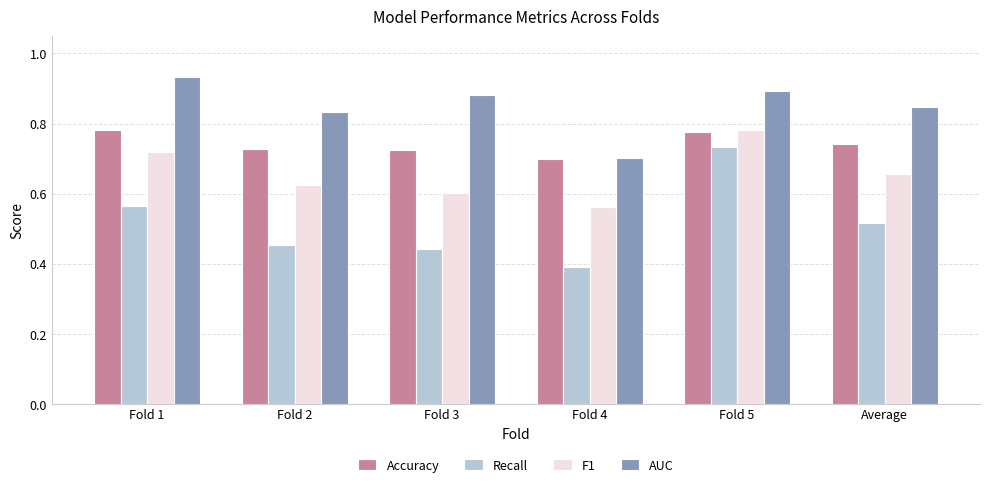

How many AUC values are between 0 and 1?

6